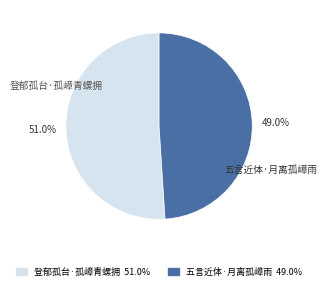

Is it true that 登郁孤台·孤嶂青螺拥 is 51% of the pie?

True